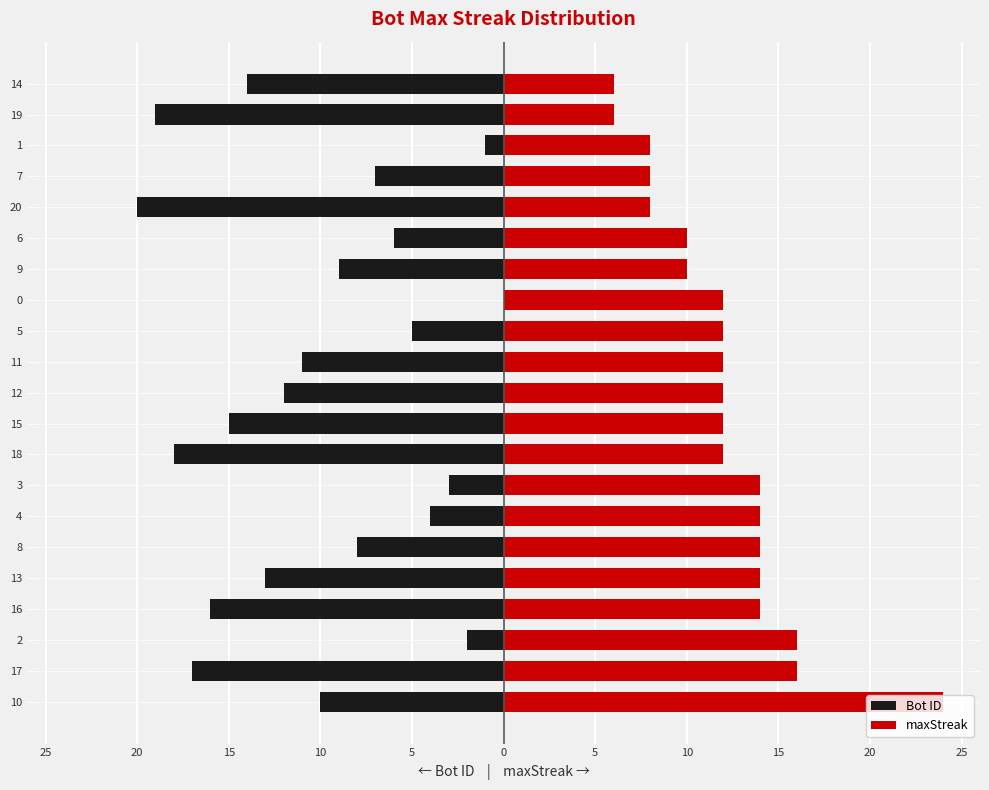

Reading left to right, what are all the values shown in this chart?

Bot ID: -10	-17	-2	-16	-13	-8	-4	-3	-18	-15	-12	-11	-5	0	-9	-6	-20	-7	-1	-19	-14
maxStreak: 24	16	16	14	14	14	14	14	12	12	12	12	12	12	10	10	8	8	8	6	6